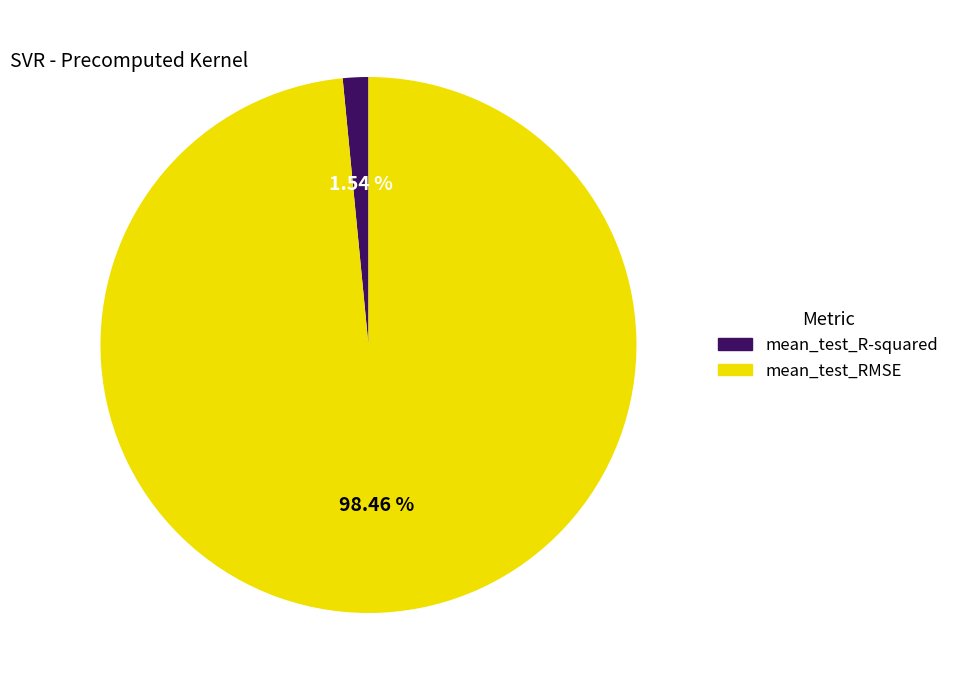

To the nearest percent, what portion does mean_test_R-squared represent?

2%